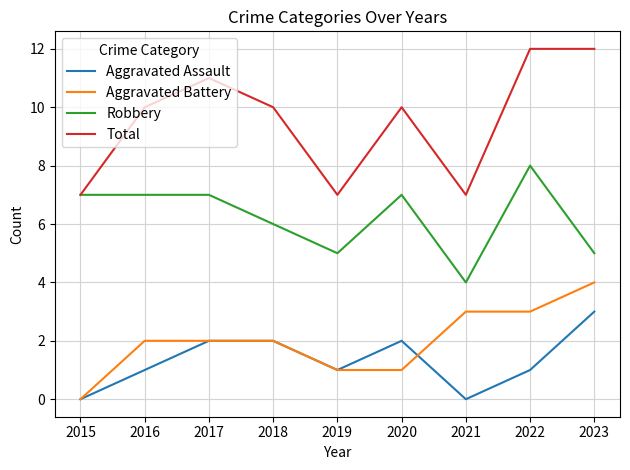

Which category has the highest value in the Robbery series?

2022